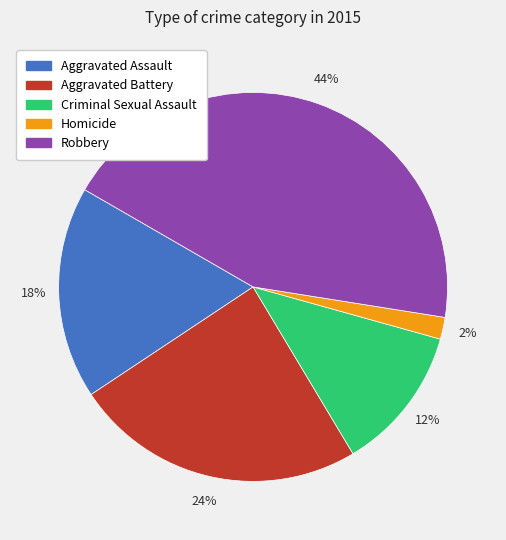

Is it true that Robbery is 32% of the pie?

False